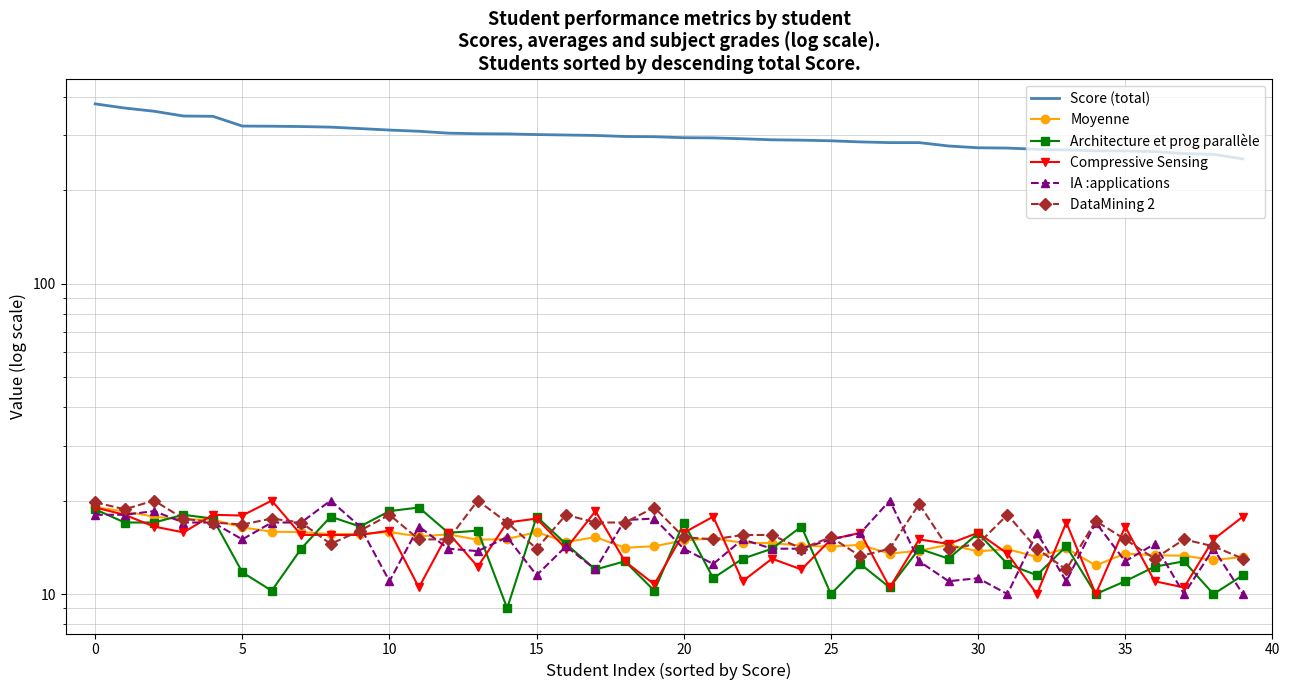

What is the difference between the maximum and second lowest values in the Moyenne series?

6.2